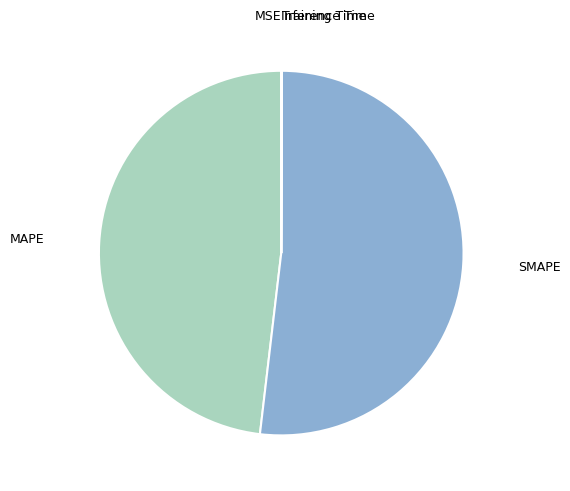

Which slice is the largest?

SMAPE